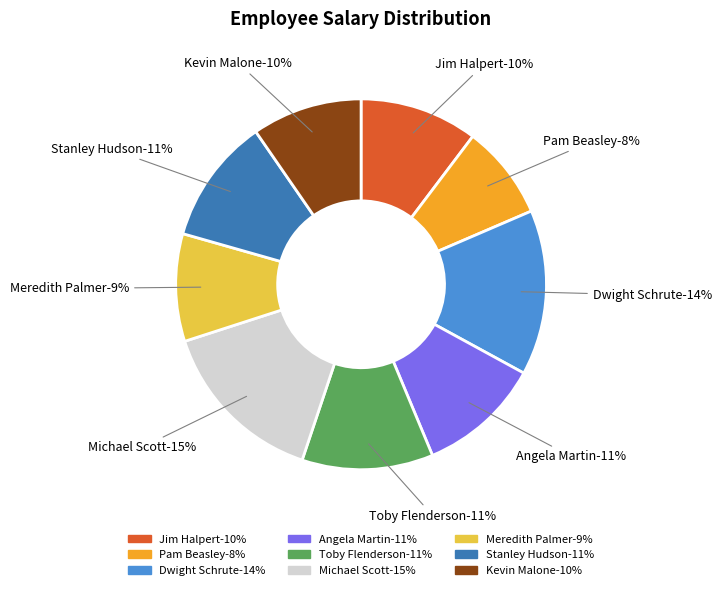

How many segments does this pie chart have?

9